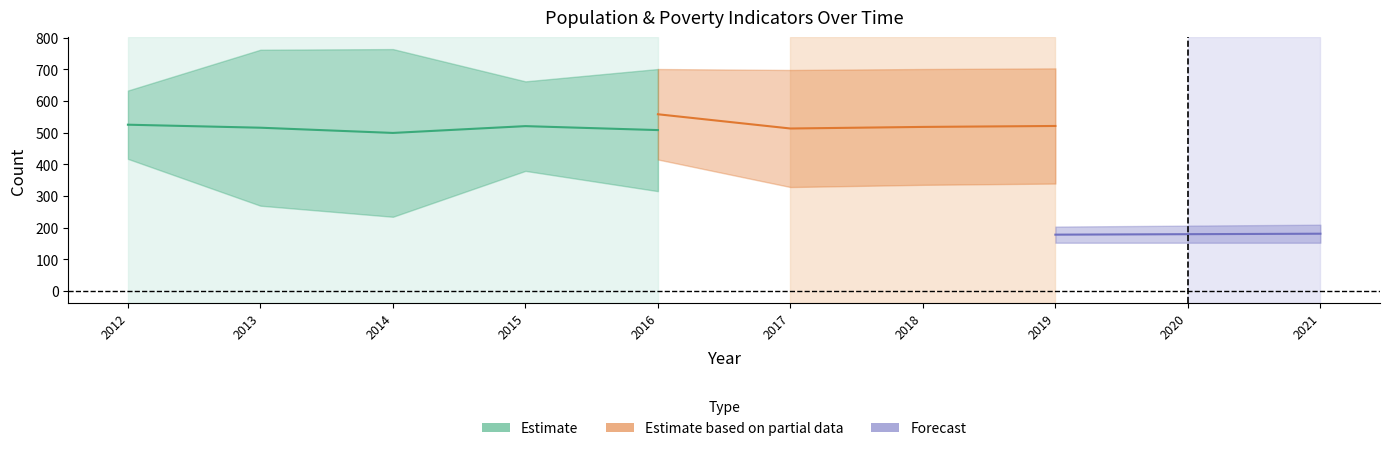

At how many categories does at least one series exceed 84?

10